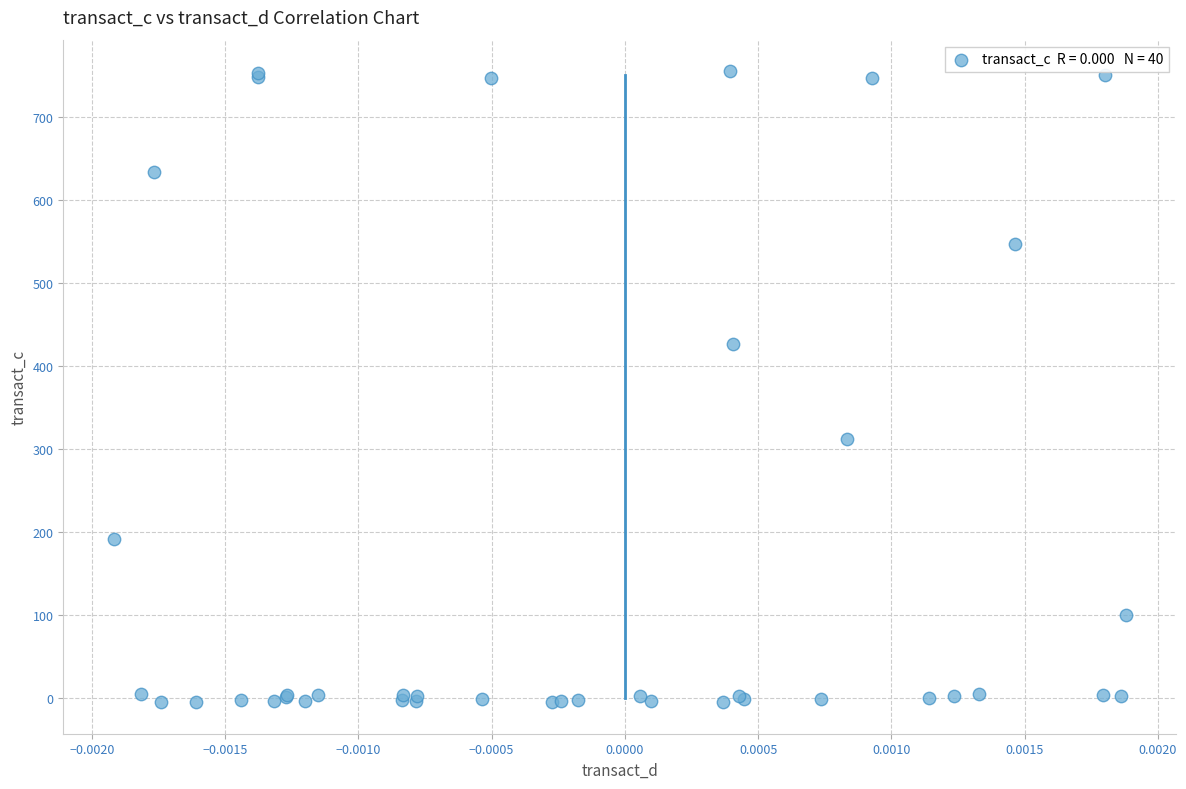

What Y value in the scatter plot is closest to 375?

426.3